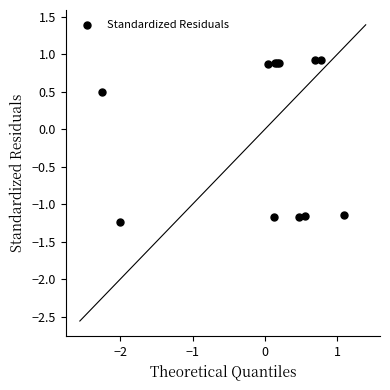

What Y value in the scatter plot is closest to 0?

0.5